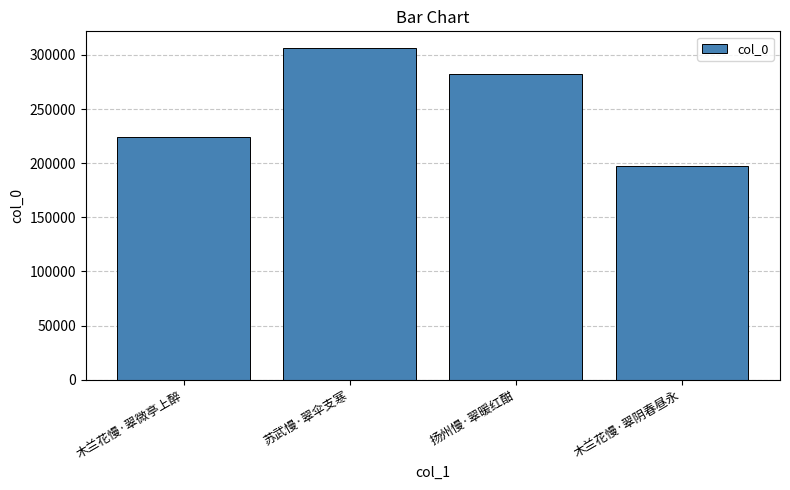

The value at 木兰花慢·翠微亭上醉 is 224597. True or false?

True